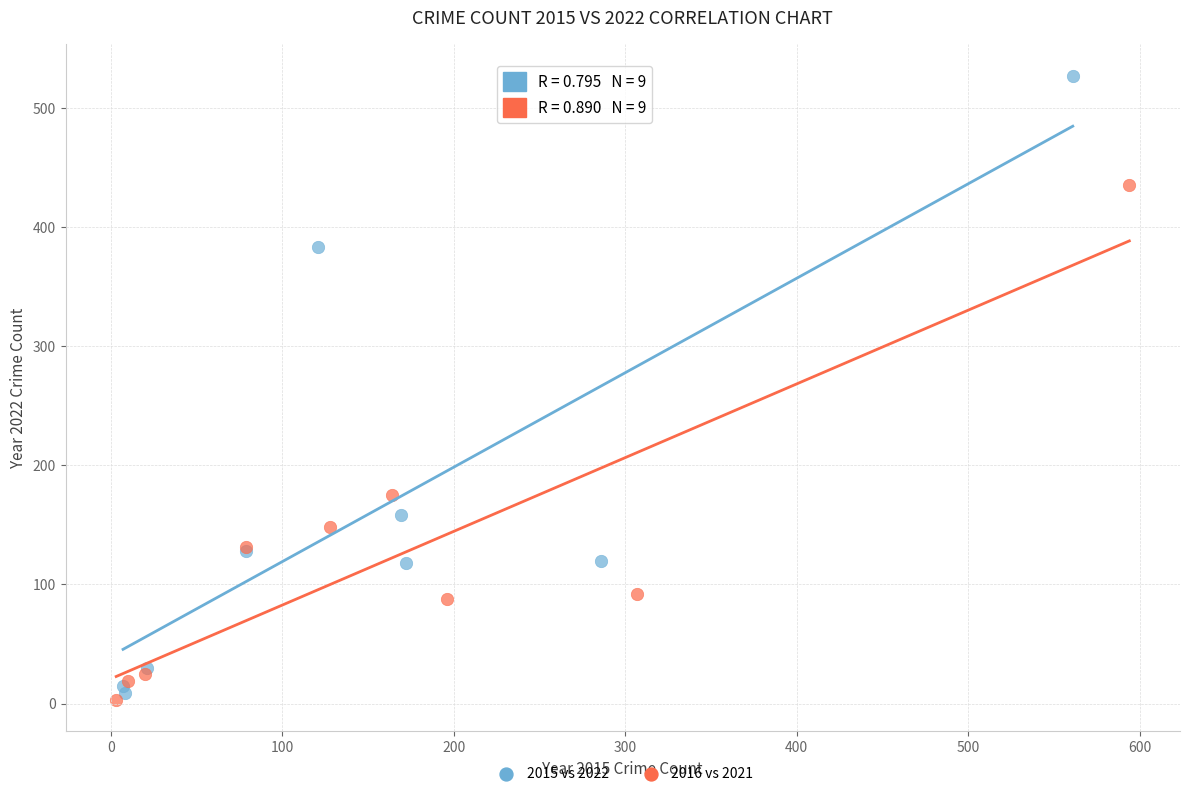

What are all the series names shown in the legend?

2015 vs 2022, 2016 vs 2021